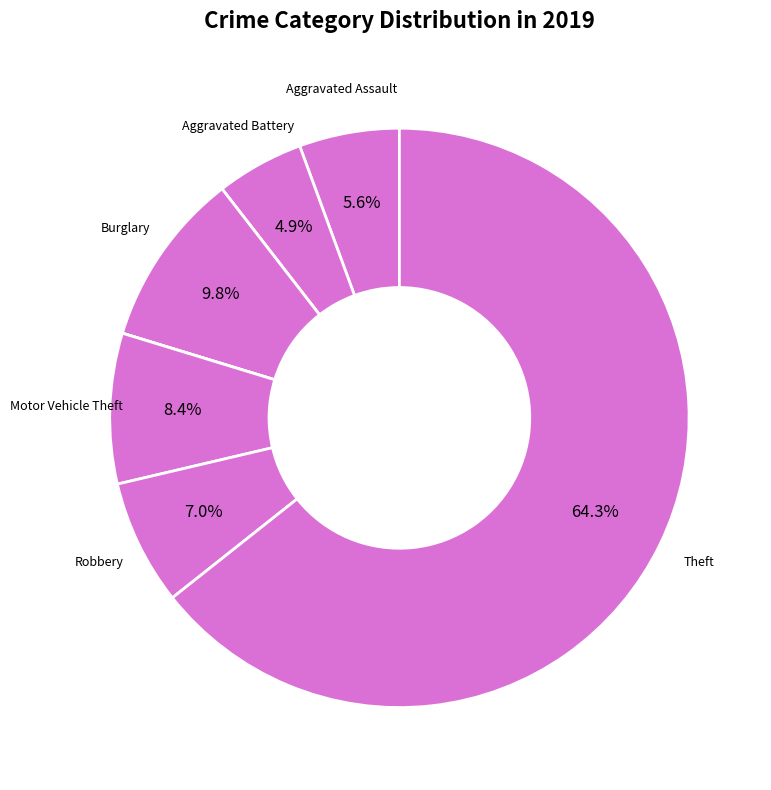

Which slice represents more than half of the pie?

Theft